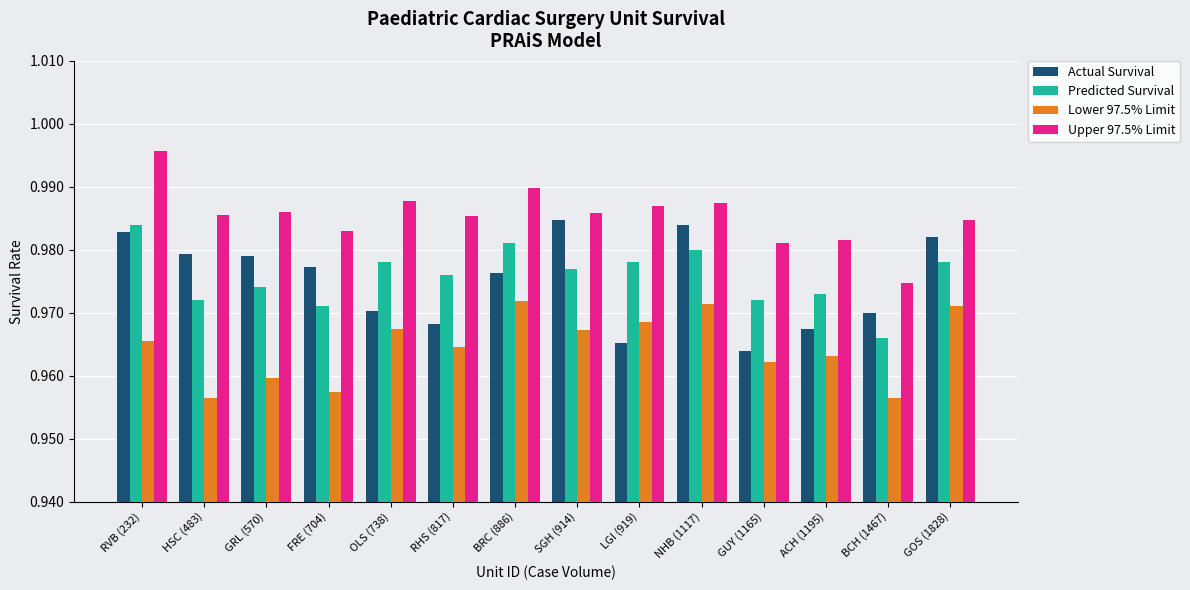

Count the number of categories in the chart.

14